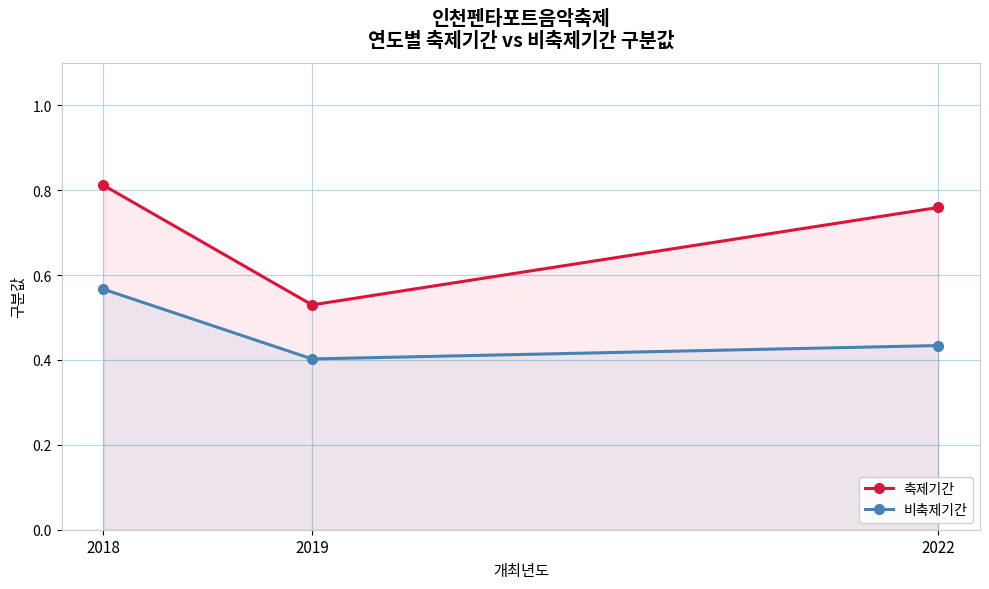

At 2019, list the series in order from smallest to largest.

비축제기간, 축제기간